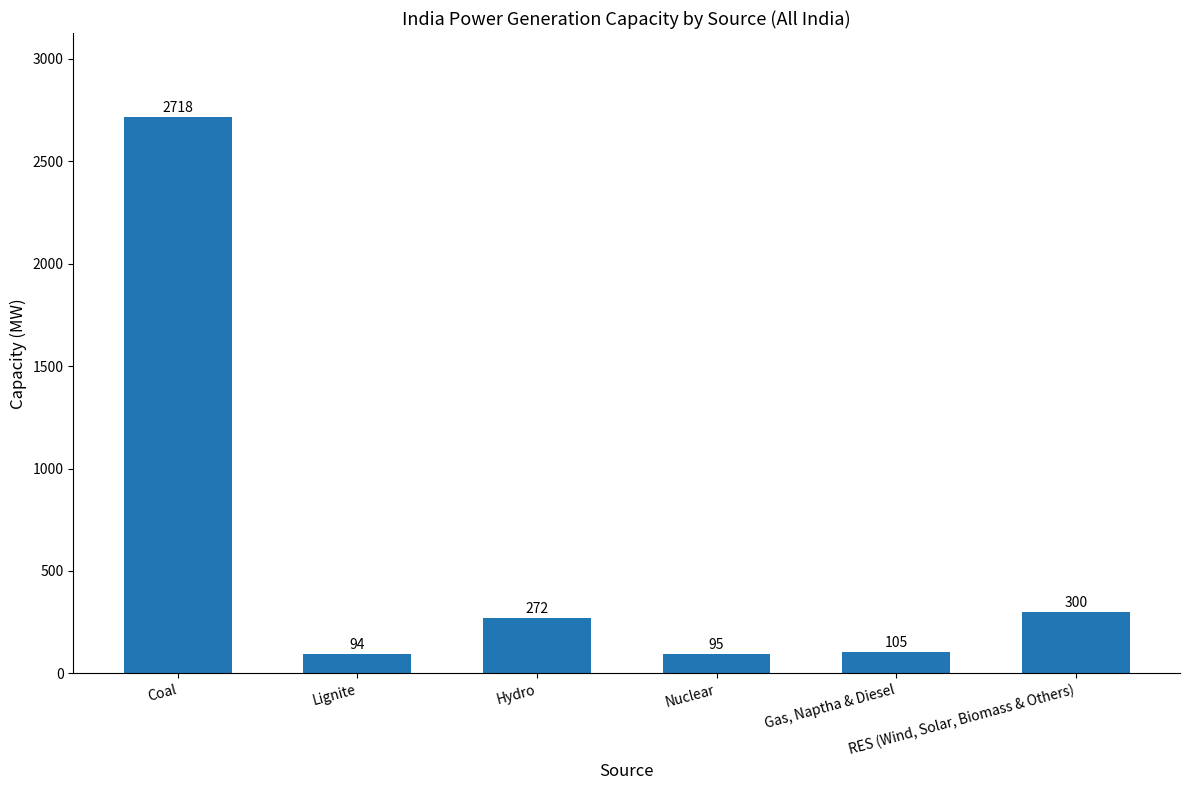

What is the difference between the maximum and second lowest values?

2623